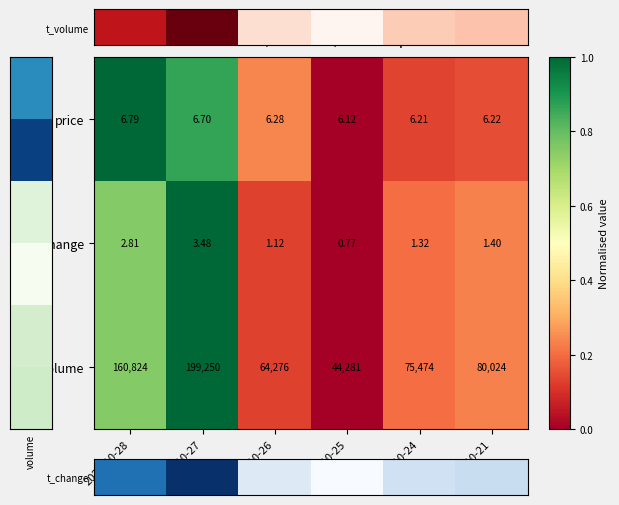

Between 2022-10-26 and 2022-10-25, which series saw the biggest shift?

volume